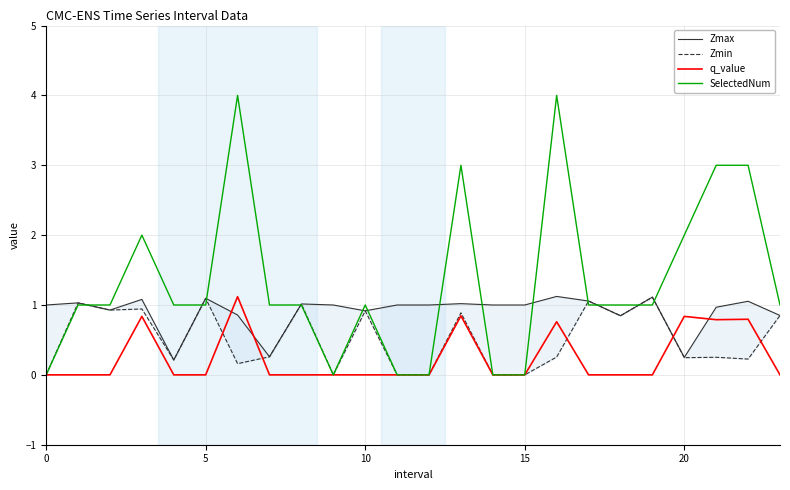

Which series has the largest total across all categories?

SelectedNum